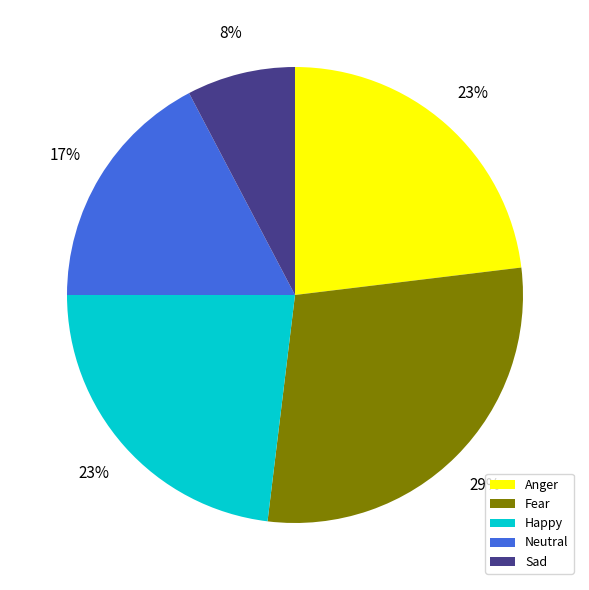

Does Sad account for over 50% of the chart?

No